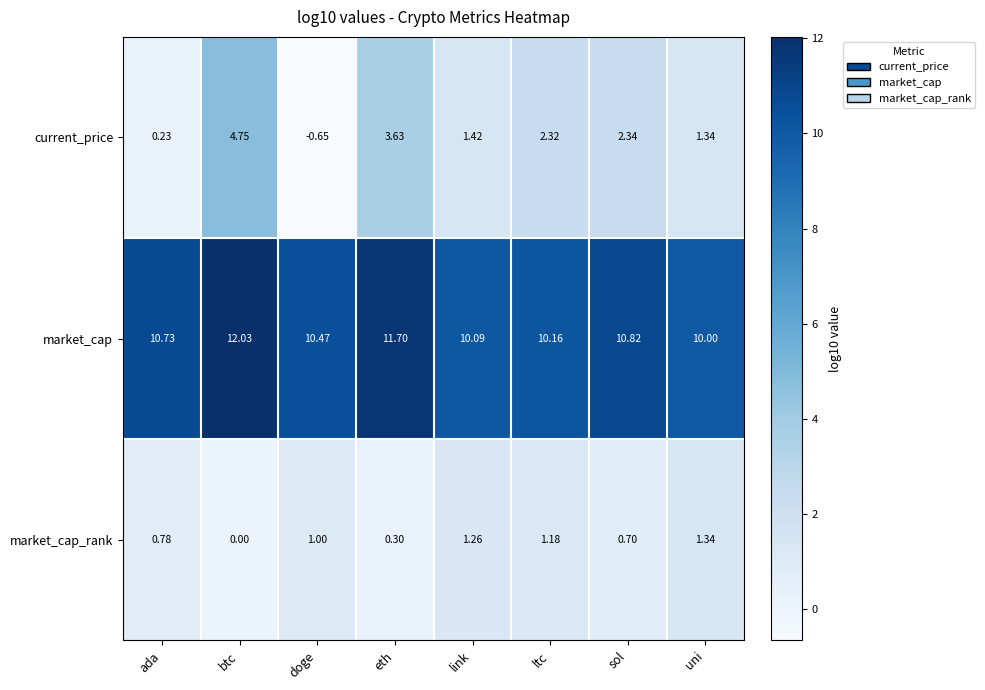

How many categories are shown in the chart?

8